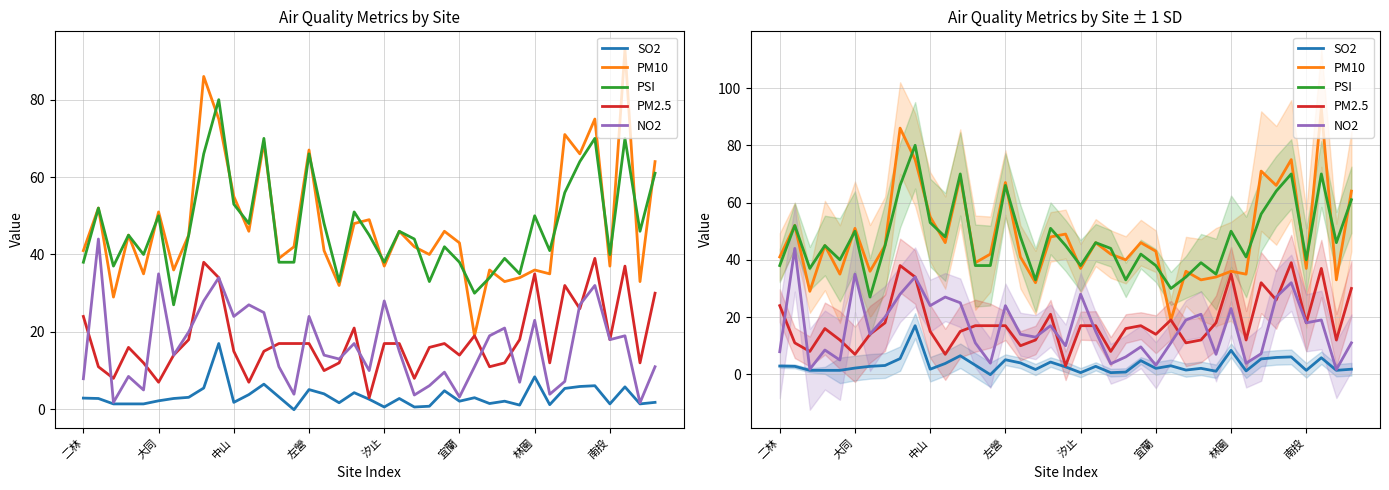

What is the label of the 20th point from the left?

19